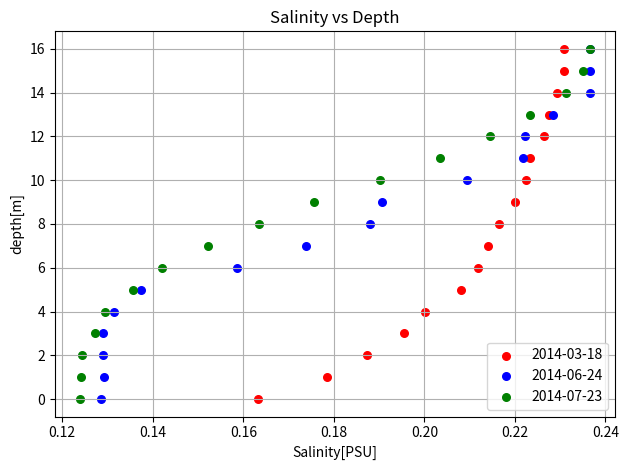

What are all the series names shown in the legend?

2014-03-18, 2014-06-24, 2014-07-23